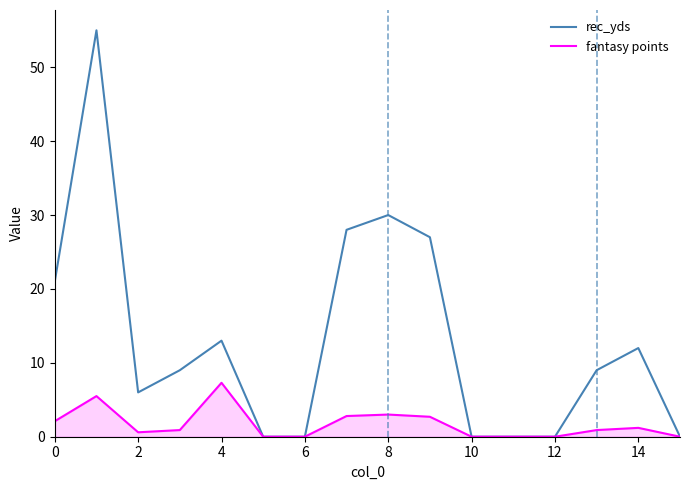

List the series in order of their peak value, lowest first.

fantasy points, rec_yds